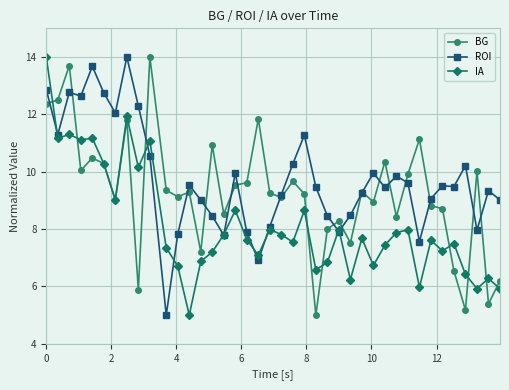

What is the lowest value of the ROI series?

5.0